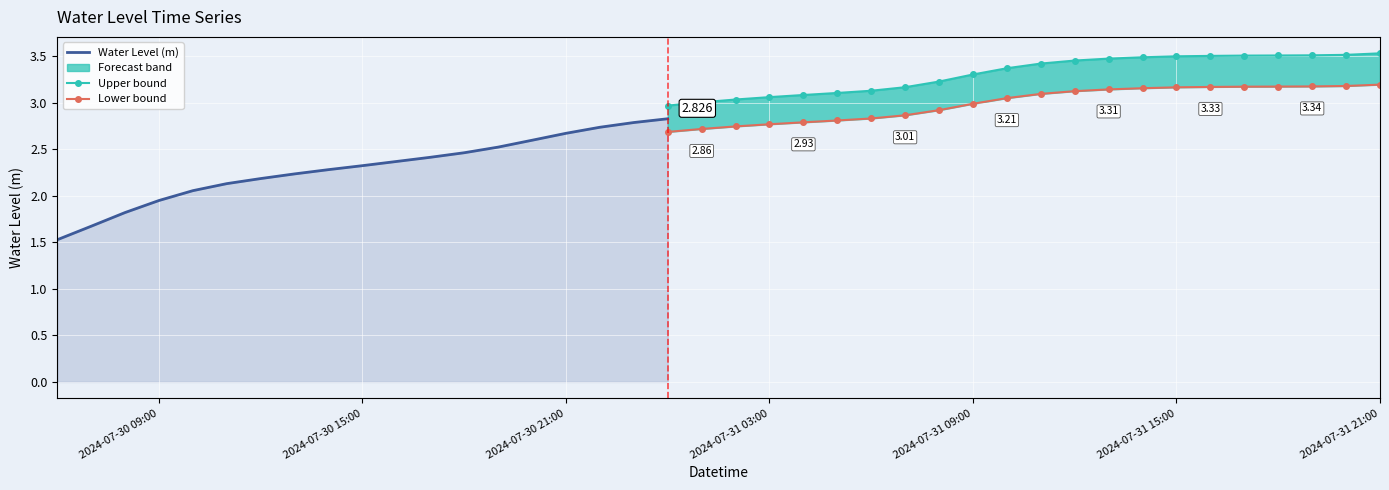

What is the change in value from 2024-07-31 01:00:00 to 2024-07-31 16:00:00?

+0.5